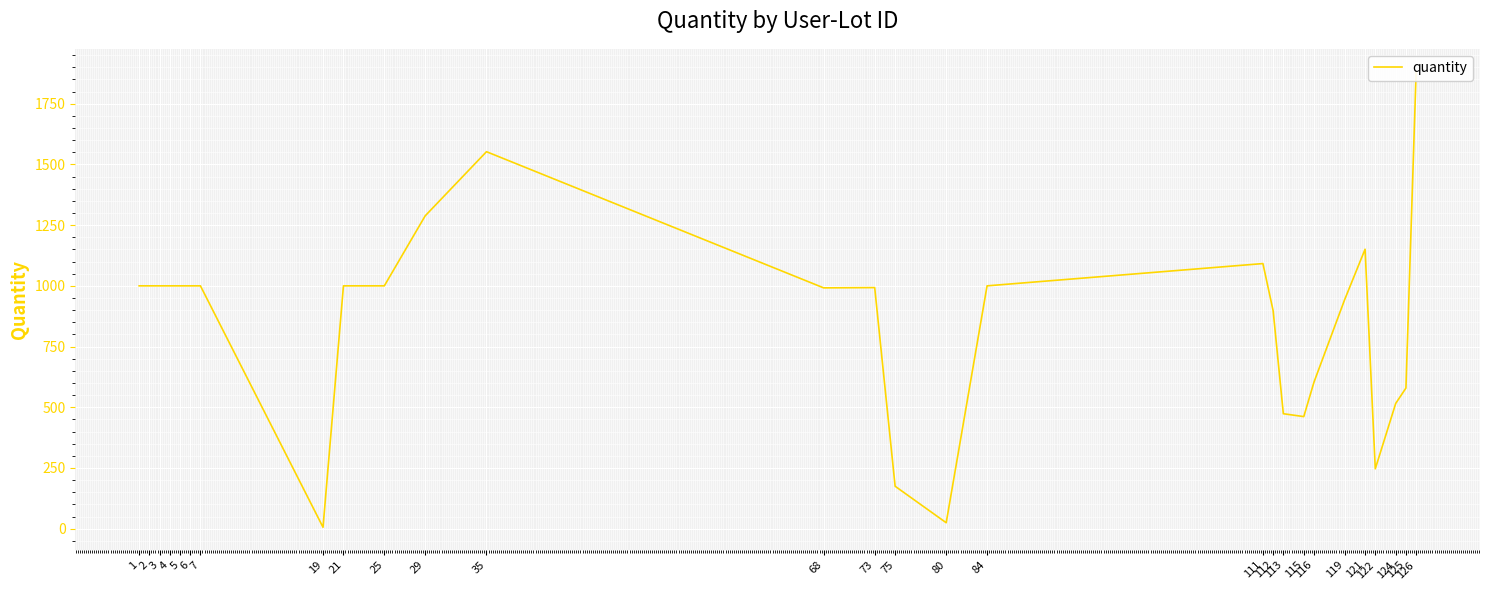

Reading left to right, list all the values displayed in this chart.

1000.0	1000.0	1000.0	1000.0	1000.0	1000.0	1000.0	5.9	1000.0	1000.0	1288.2	1552.4	991.7	992.8	174.8	24.5	1000.0	1091.7	897.9	473.4	461.6	603.5	943.0	1150.7	246.6	515.9	579.1	1882.2